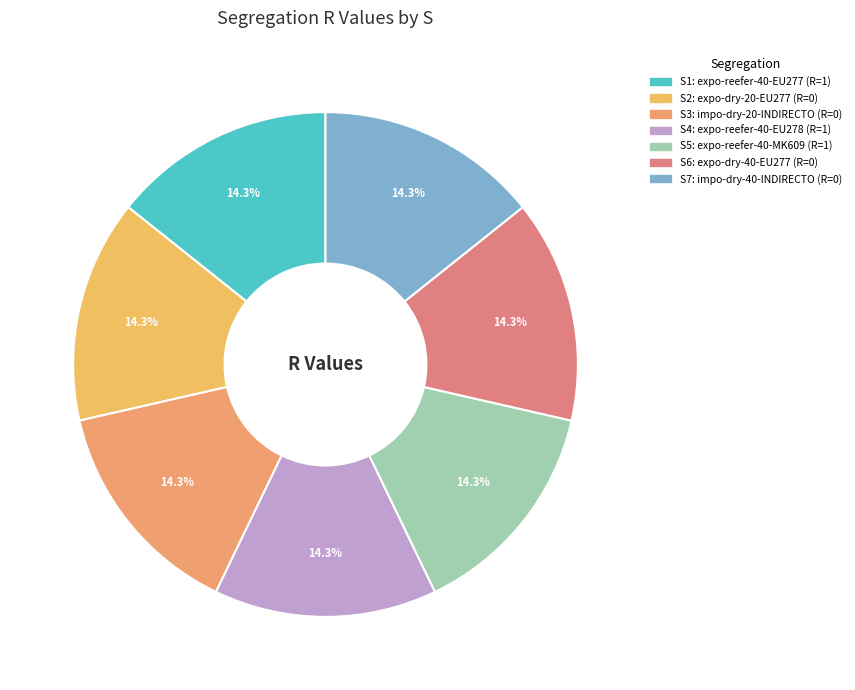

How many segments does this pie chart have?

7